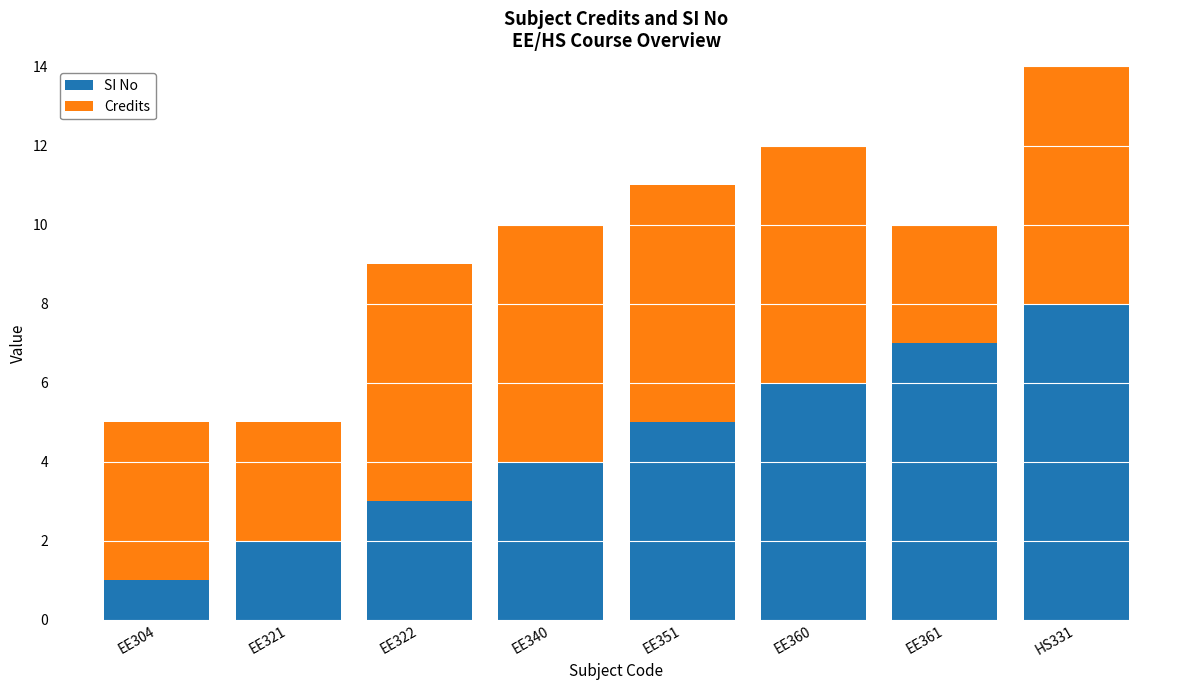

Rank the categories by SI No value from highest to lowest.

HS331, EE361, EE360, EE351, EE340, EE322, EE321, EE304